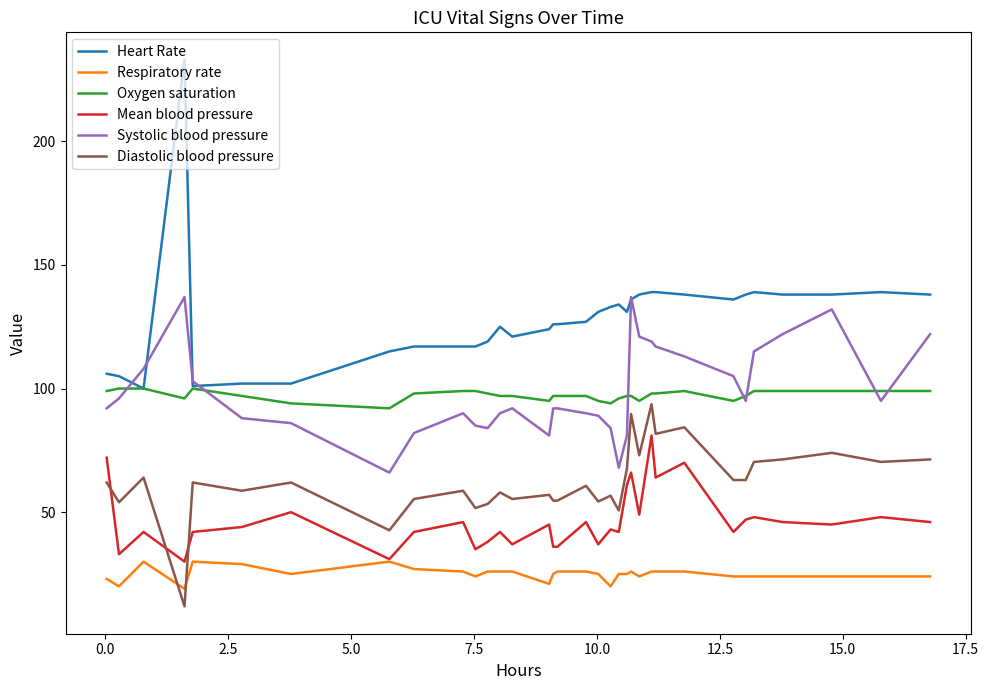

What is the highest value of the Heart Rate series?

233.0